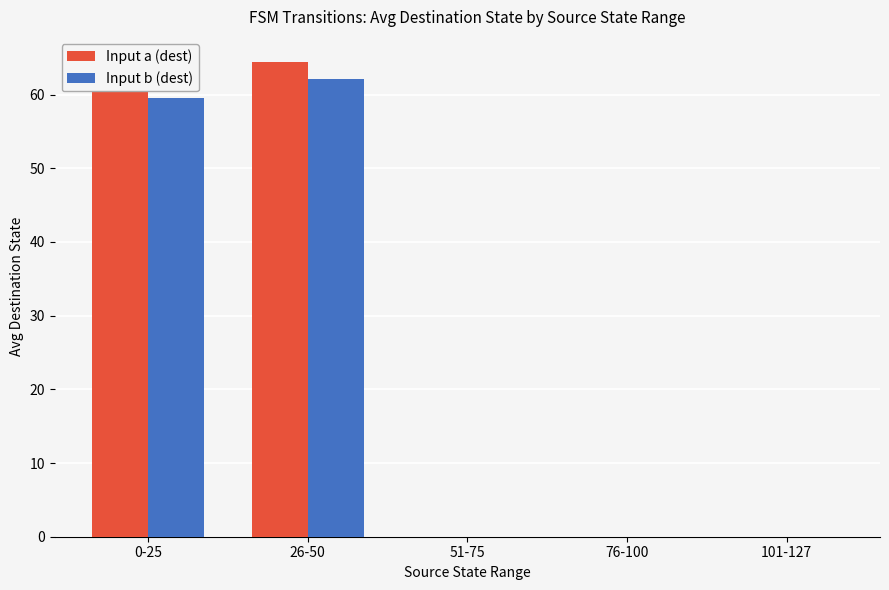

What is the sum of all Input b (dest) values?

121.7